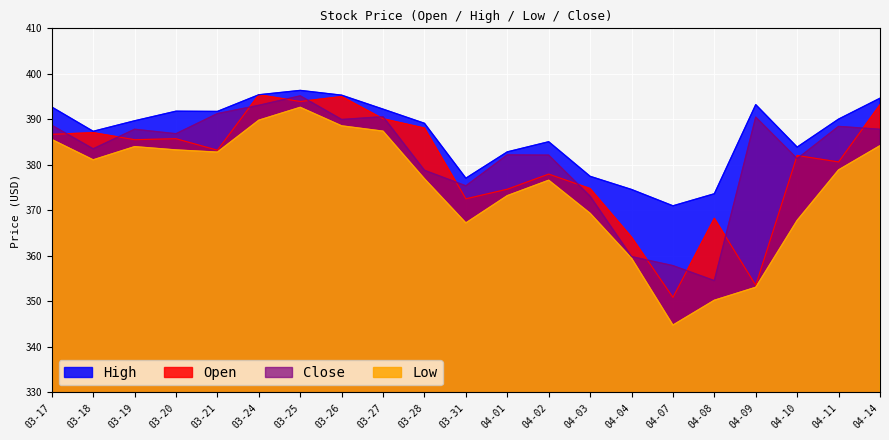

What are all the series names shown in the legend?

High, Open, Close, Low